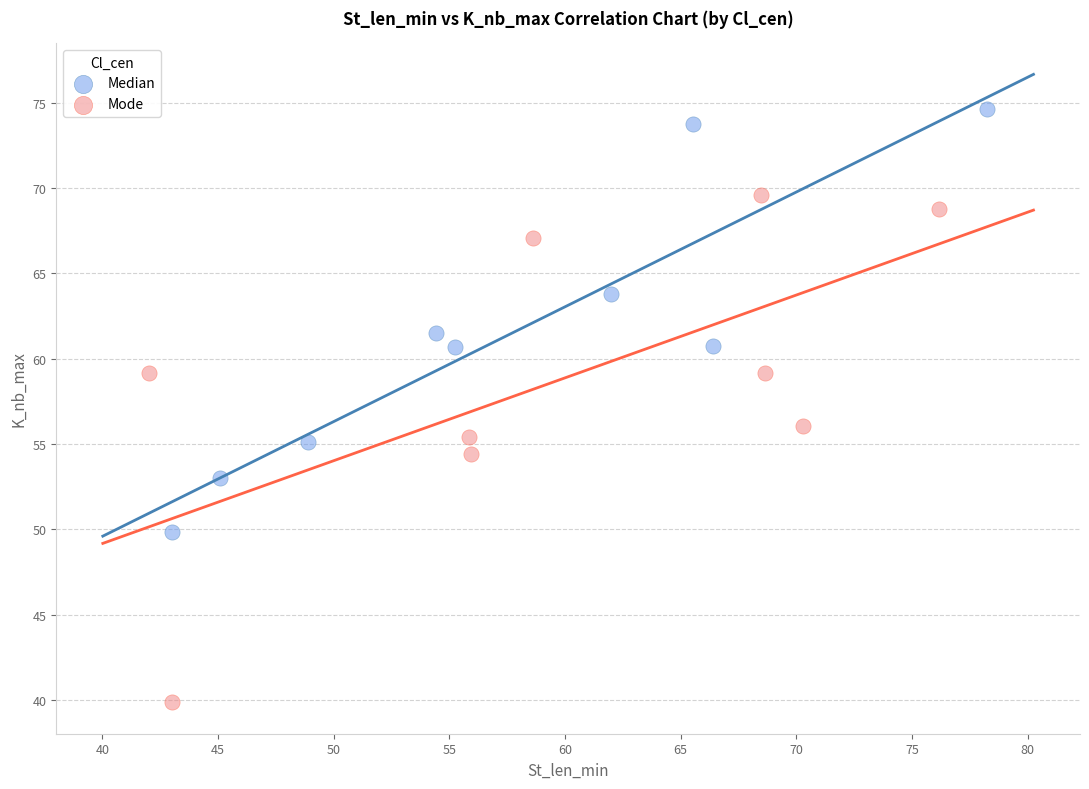

Which series contains the highest Y value?

Median